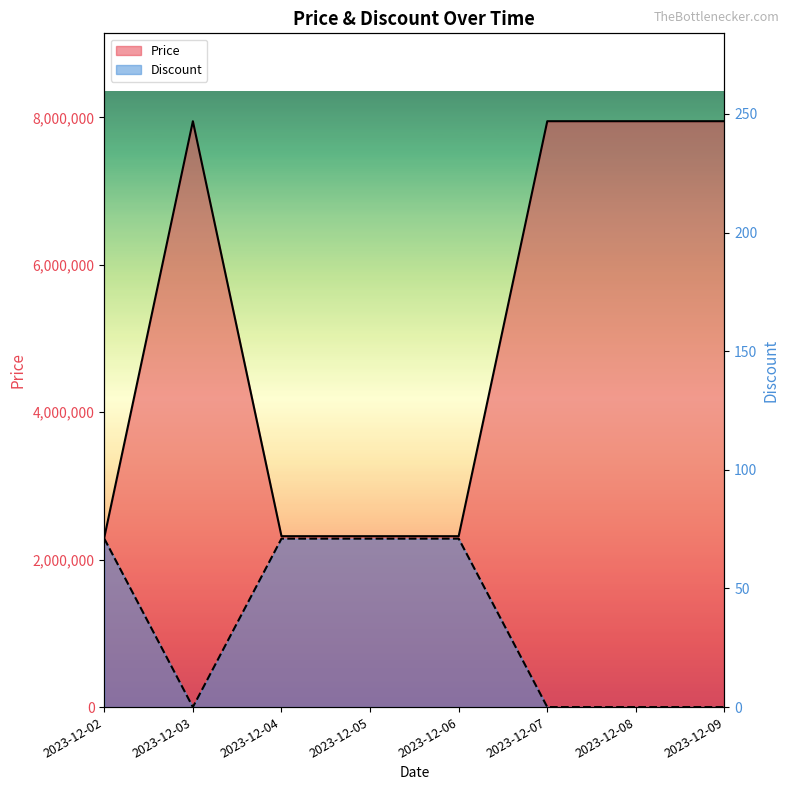

True or false: Price has more than 0 points higher than both neighbors.

True